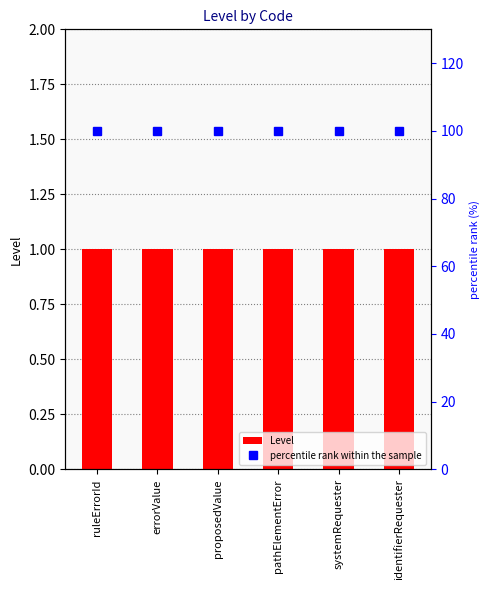

Reading left to right, list all the values displayed in this chart.

Level: 1	1	1	1	1	1
percentile rank within the sample: 100	100	100	100	100	100